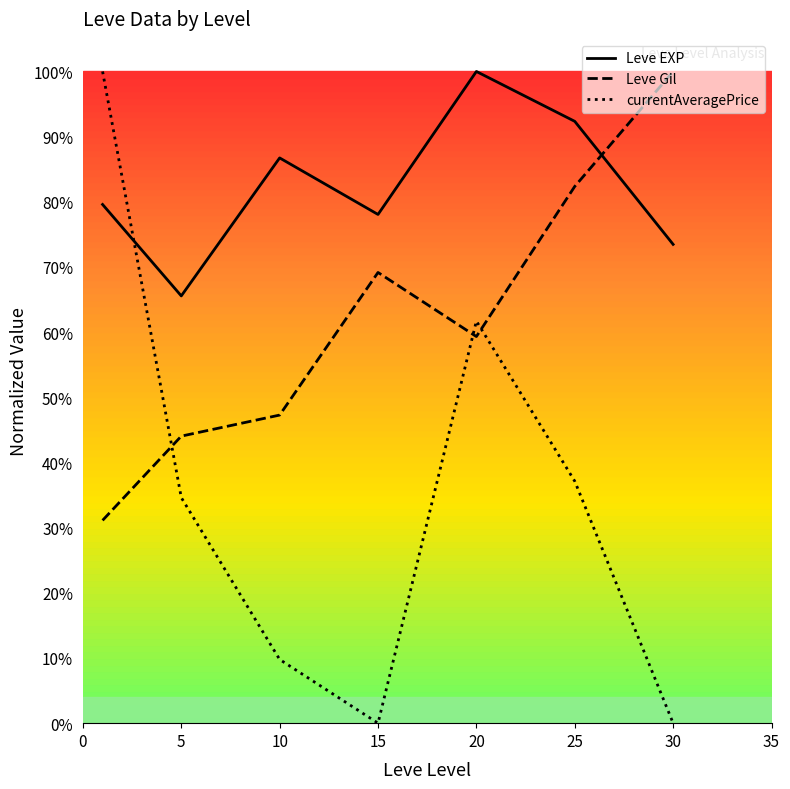

At which category does currentAveragePrice reach its first local valley?

15